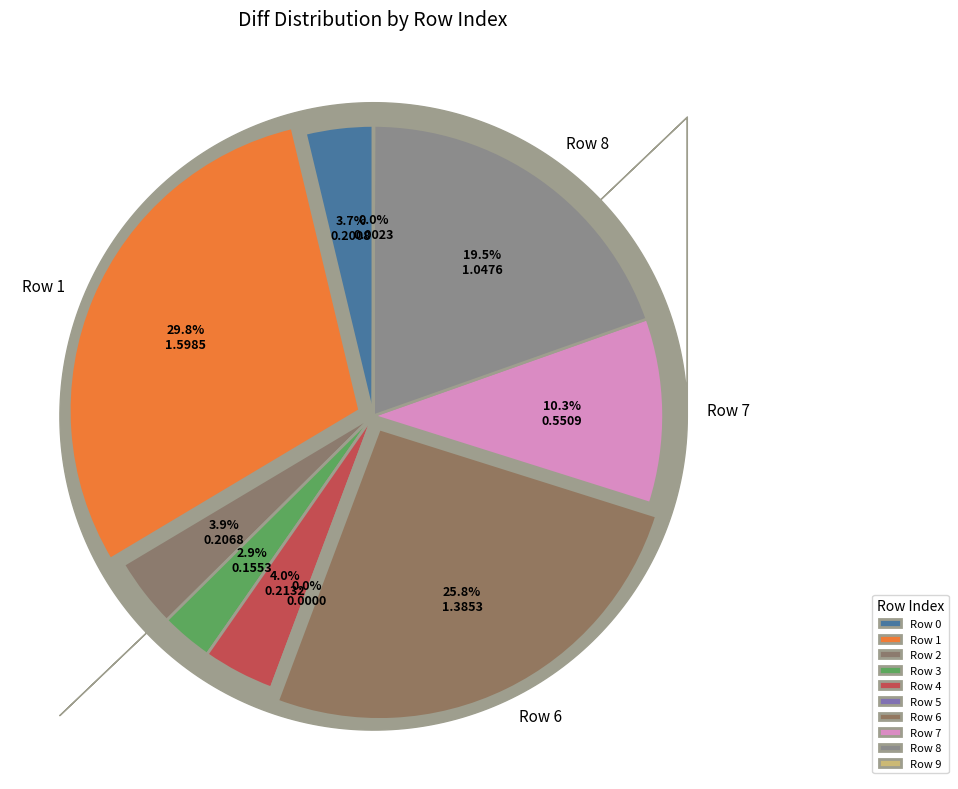

To the nearest percent, what is the combined percentage of Row 8 and Row 2?

23%